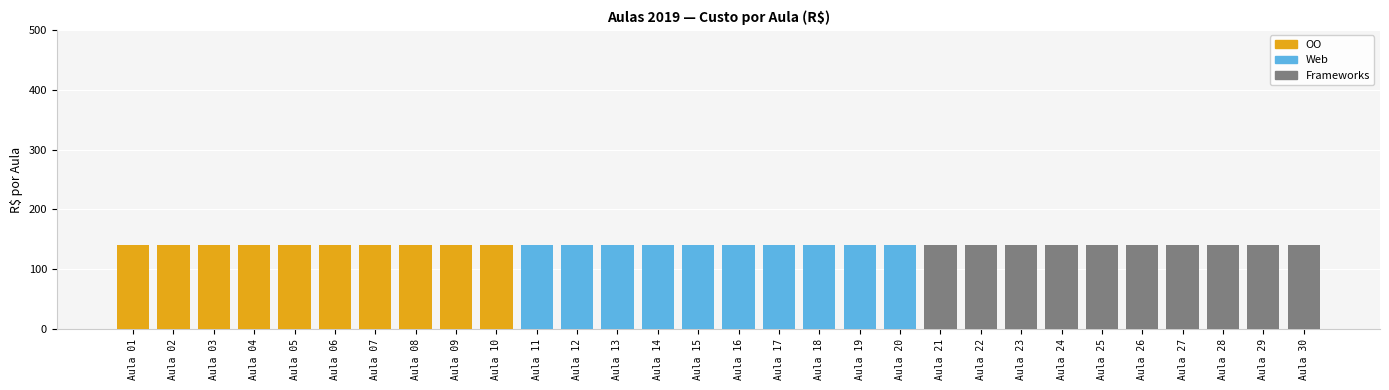

What is the total value across all series at Aula 19?

140